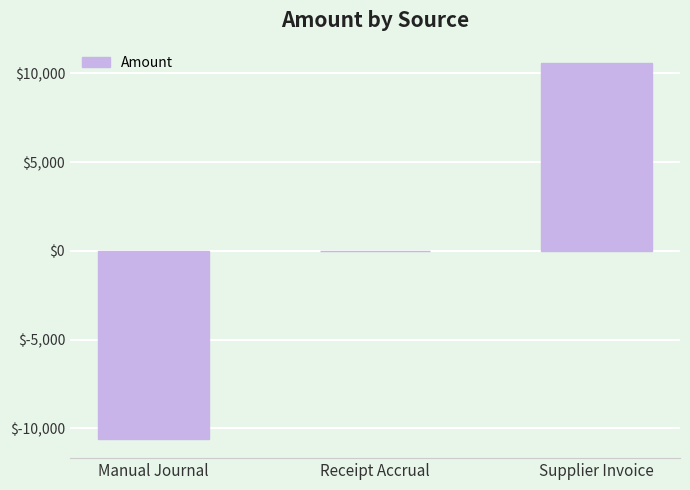

What is the change in value from Manual Journal to Receipt Accrual?

+10614.1